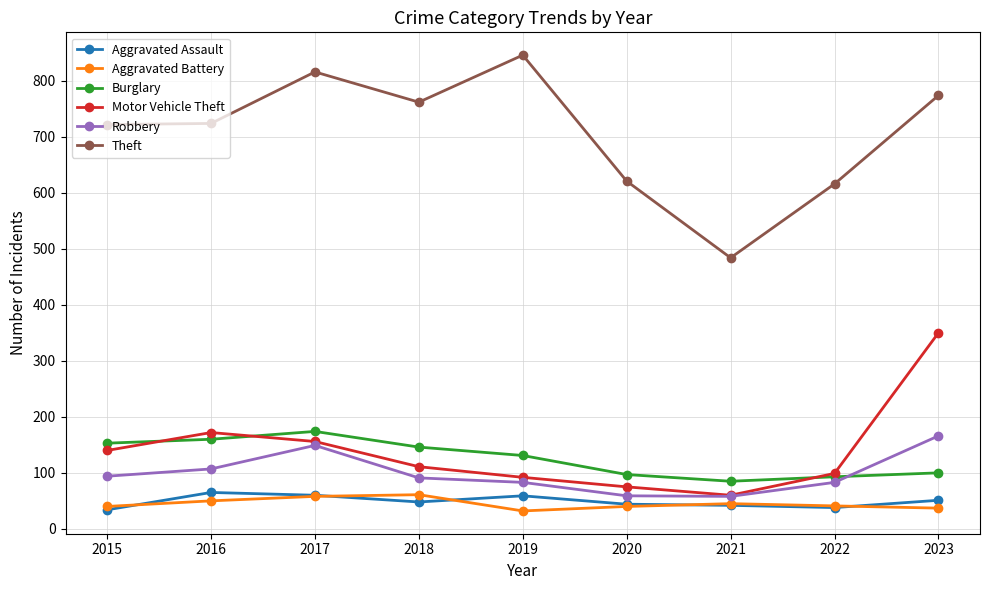

Which series has the widest spread of values?

Theft